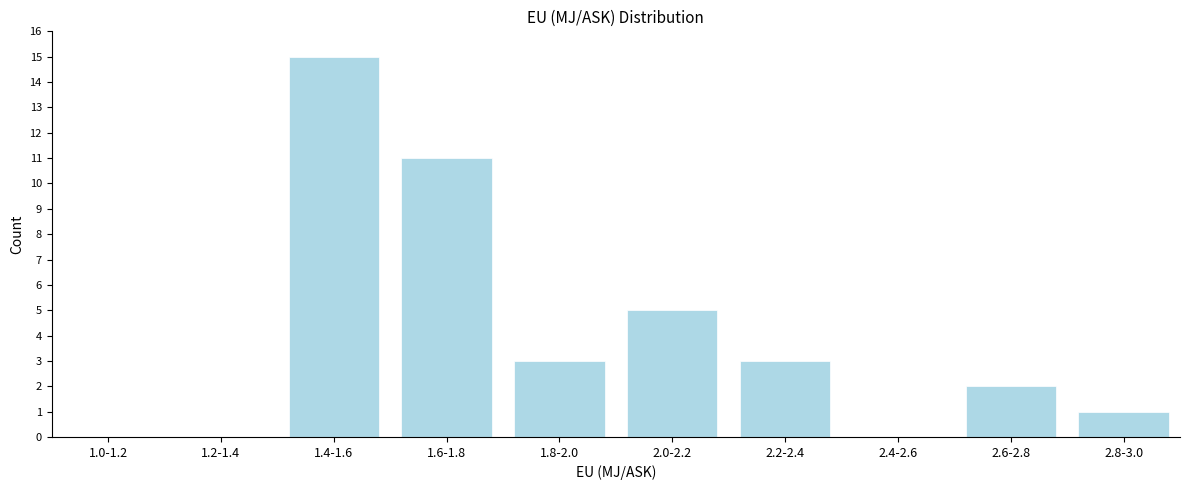

Reading right to left, list all the values displayed in this chart.

2.8-3.0=1	2.6-2.8=2	2.4-2.6=0	2.2-2.4=3	2.0-2.2=5	1.8-2.0=3	1.6-1.8=11	1.4-1.6=15	1.2-1.4=0	1.0-1.2=0